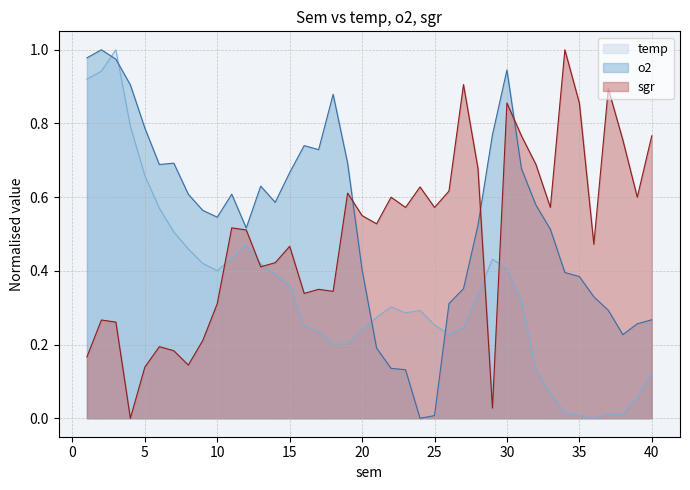

Reading left to right, list all the values displayed in this chart.

temp: 0.9	0.9	1.0	0.8	0.7	0.6	0.5	0.5	0.4	0.4	0.4	0.5	0.4	0.4	0.4	0.3	0.2	0.2	0.2	0.2	0.3	0.3	0.3	0.3	0.3	0.2	0.2	0.3	0.4	0.4	0.3	0.1	0.1	0.0	0.0	0.0	0.0	0.0	0.1	0.1
o2: 1.0	1.0	1.0	0.9	0.8	0.7	0.7	0.6	0.6	0.5	0.6	0.5	0.6	0.6	0.7	0.7	0.7	0.9	0.7	0.4	0.2	0.1	0.1	0.0	0.0	0.3	0.4	0.5	0.8	0.9	0.7	0.6	0.5	0.4	0.4	0.3	0.3	0.2	0.3	0.3
sgr: 0.2	0.3	0.3	0.0	0.1	0.2	0.2	0.1	0.2	0.3	0.5	0.5	0.4	0.4	0.5	0.3	0.4	0.3	0.6	0.5	0.5	0.6	0.6	0.6	0.6	0.6	0.9	0.7	0.0	0.9	0.8	0.7	0.6	1.0	0.9	0.5	0.9	0.8	0.6	0.8